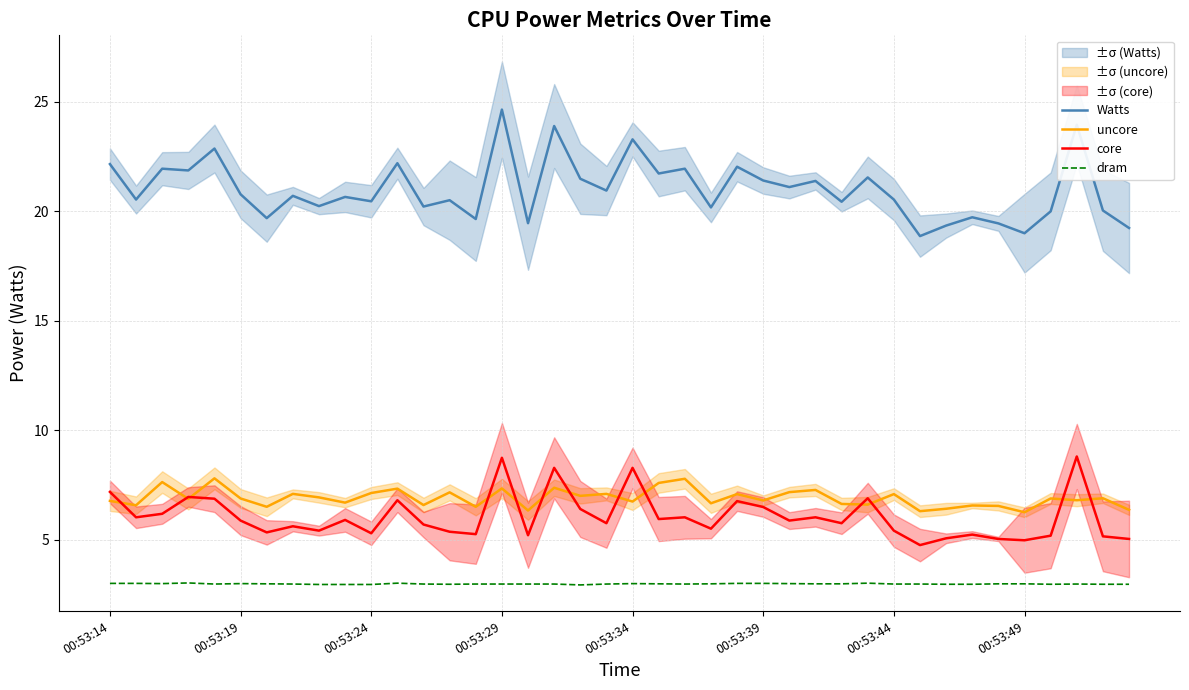

True or false: uncore has more than 1 interior local peaks.

True